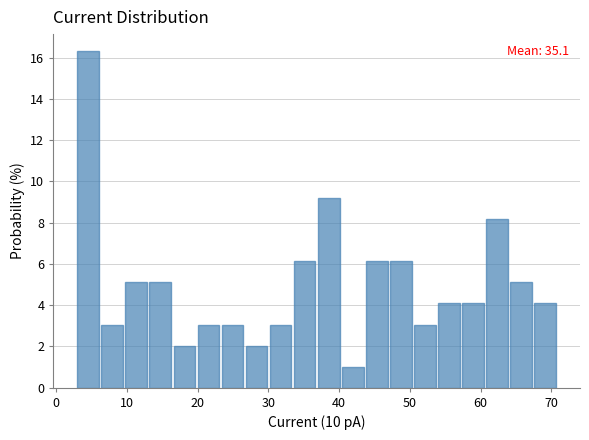

Around what value on the x-axis is the tallest bar? Give the approximate position of its centre, as read against the axis.

5